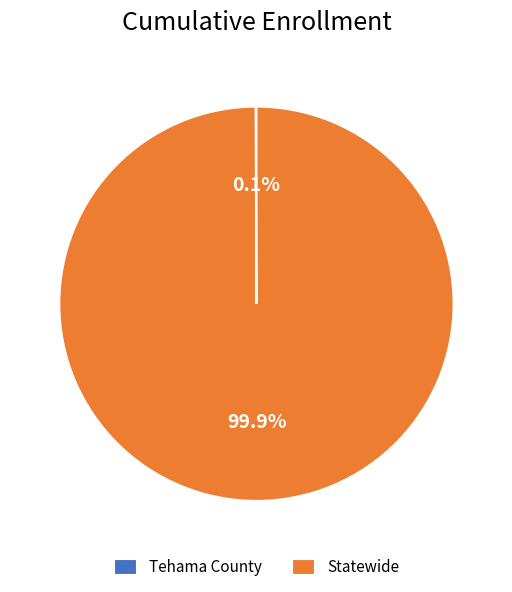

What is the majority slice?

Statewide